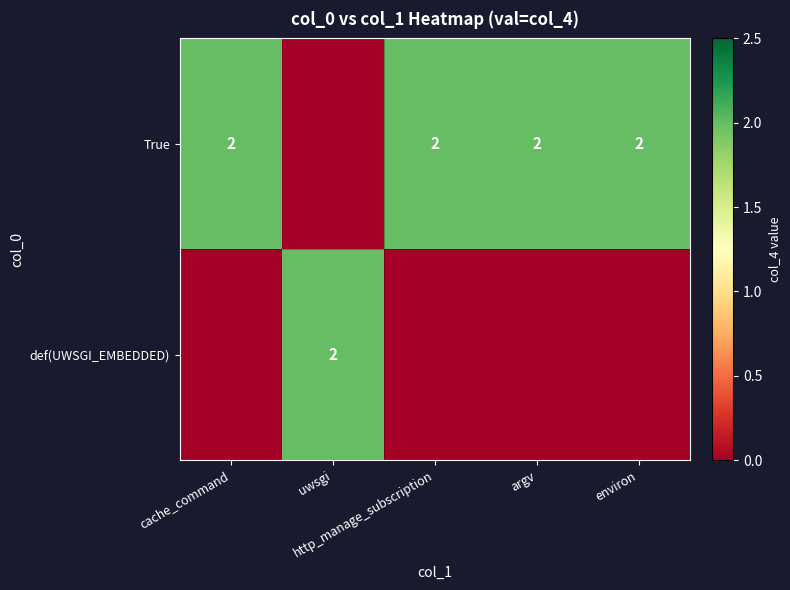

What is the difference between the maximum and minimum values in the True series?

2